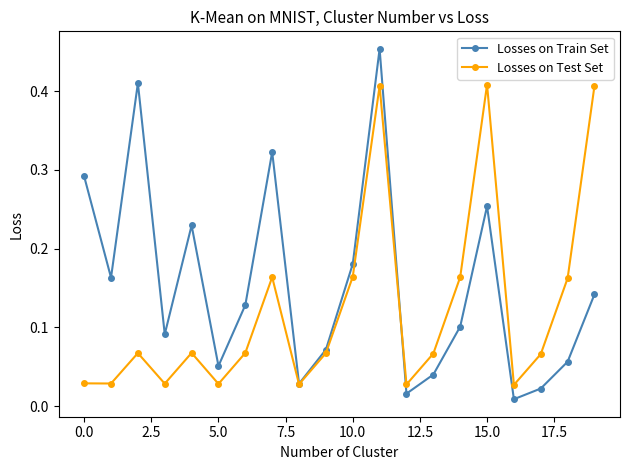

At how many categories does at least one series exceed 0?

20